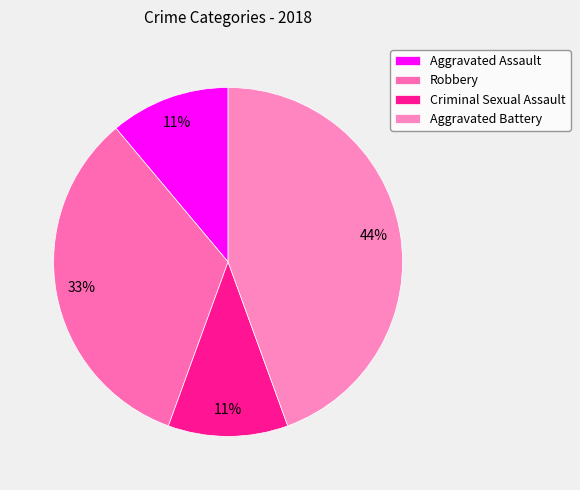

True or false: Robbery accounts for 24% of the total.

False